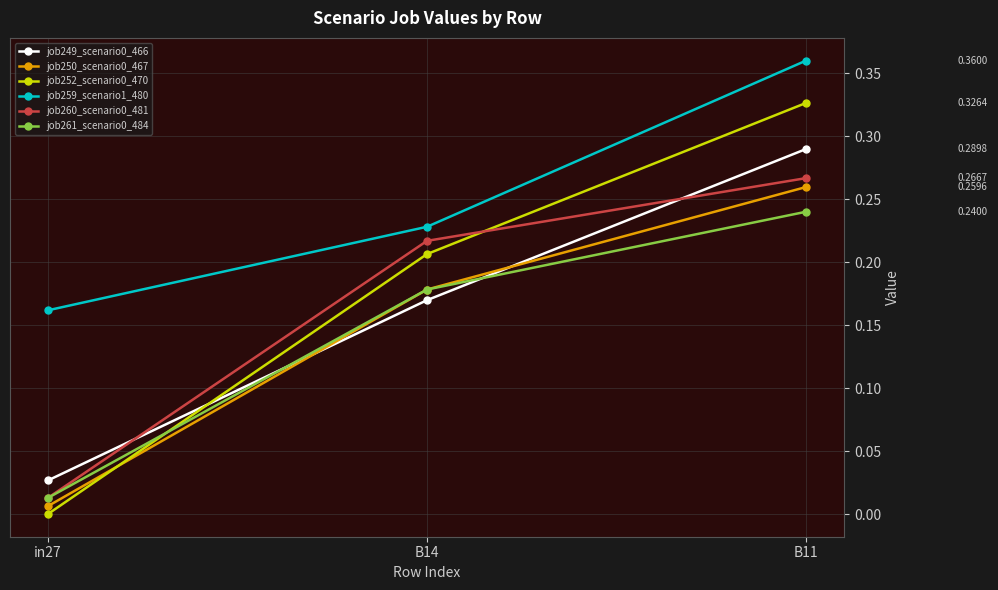

How many lines are shown in the chart?

6